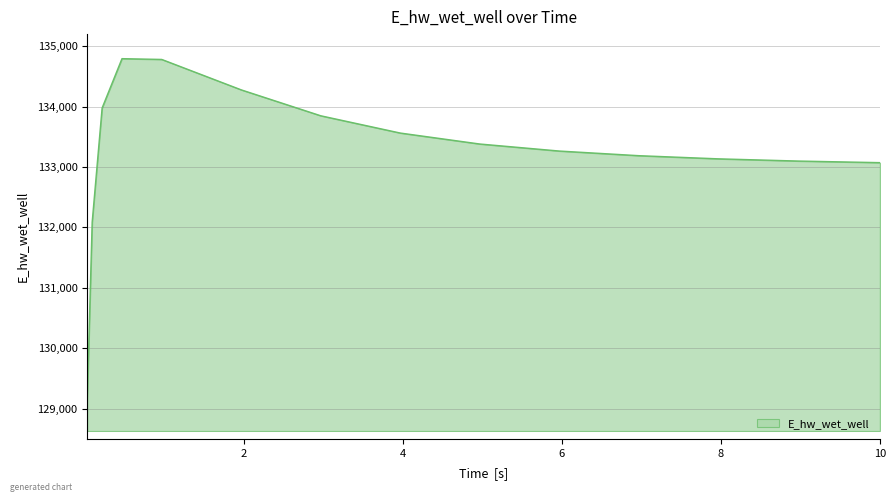

What is the difference between the maximum and minimum values?

5661.9